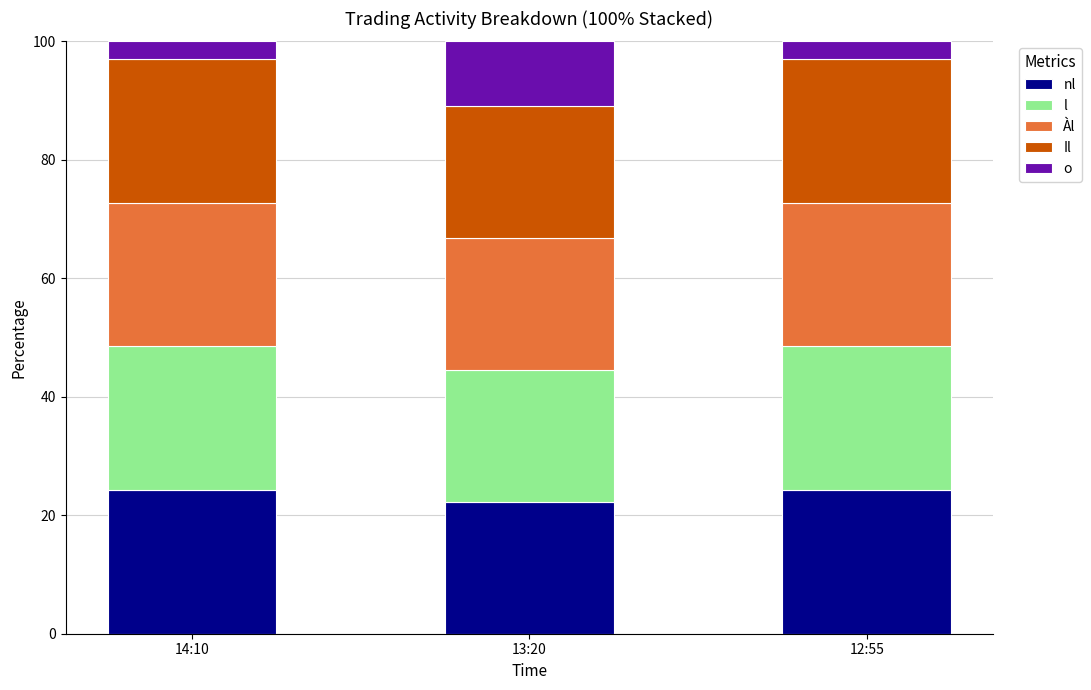

The value of Àl at 12:55 is 24.3. True or false?

True